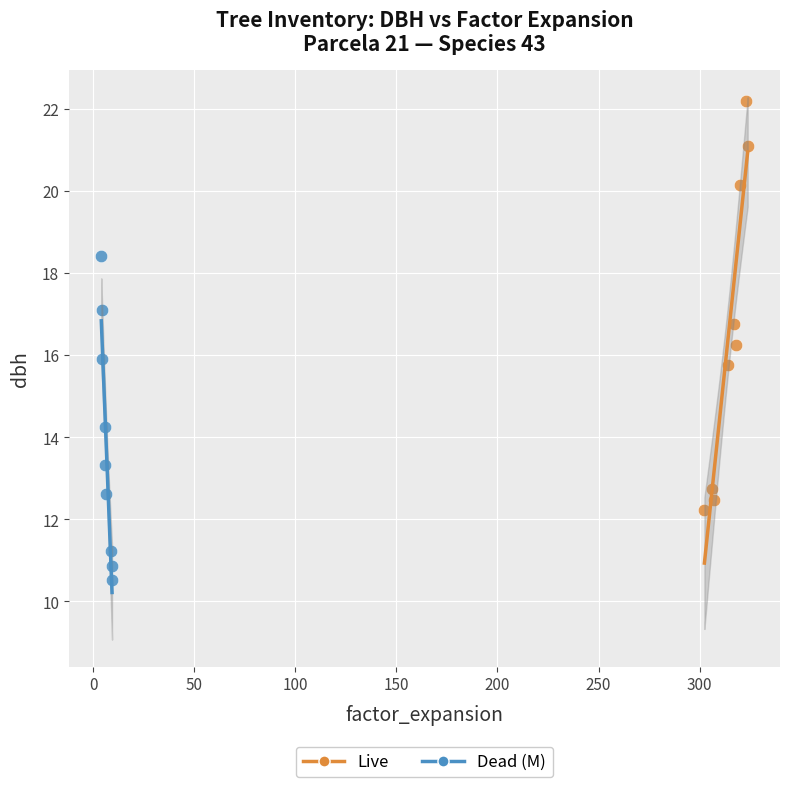

Which series reaches the maximum Y coordinate?

Live